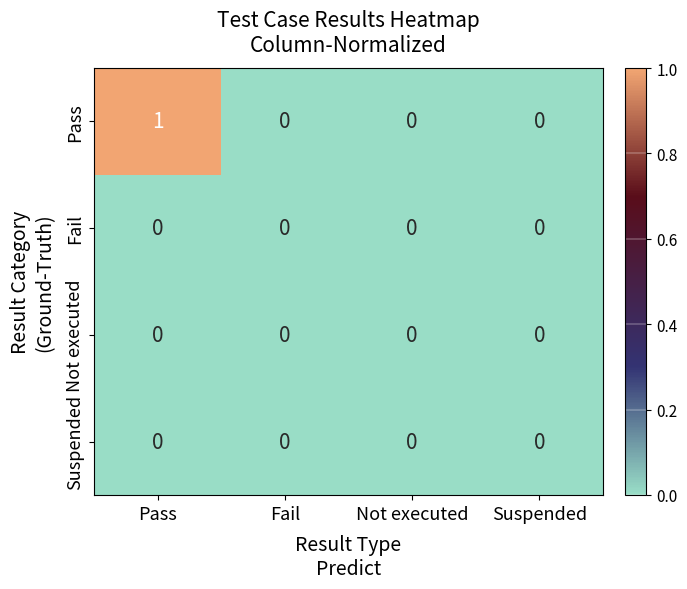

Which series has the largest range (max minus min)?

Pass